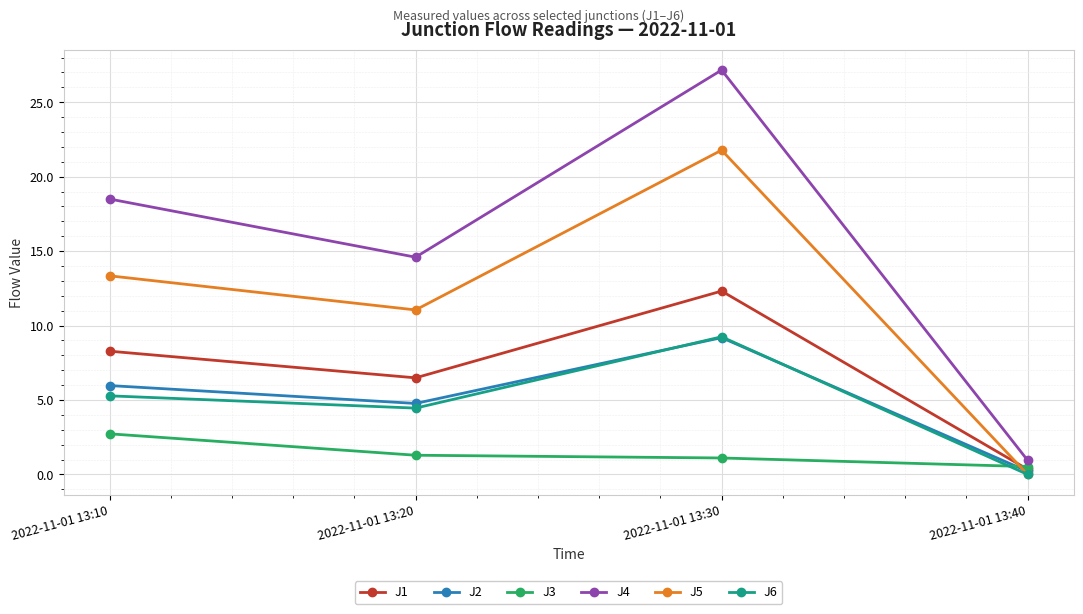

List the labels in order of J5 value, largest first.

2022-11-01 13:30, 2022-11-01 13:10, 2022-11-01 13:20, 2022-11-01 13:40